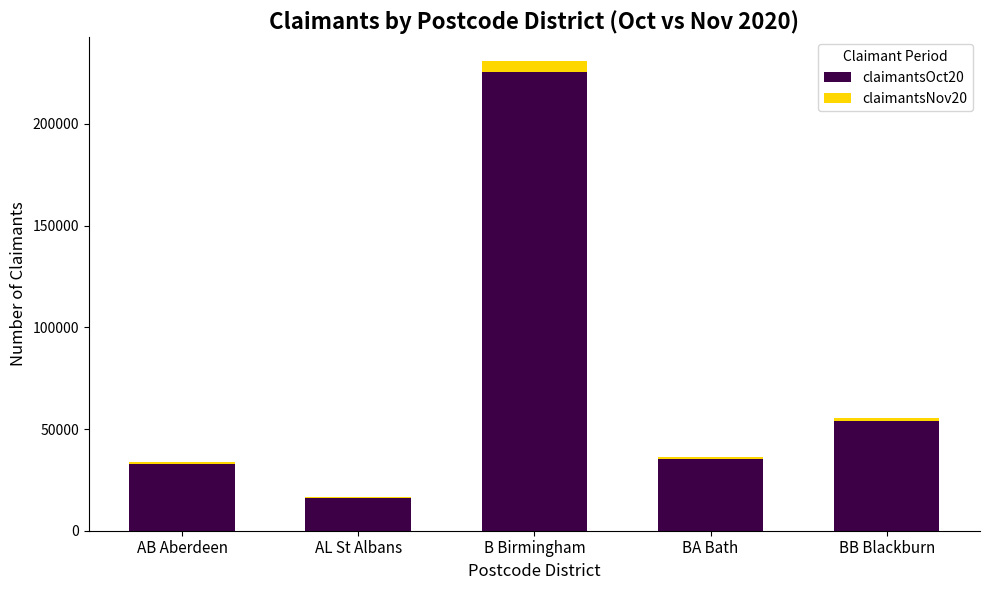

At which label is claimantsOct20 closest to 120848?

BB Blackburn